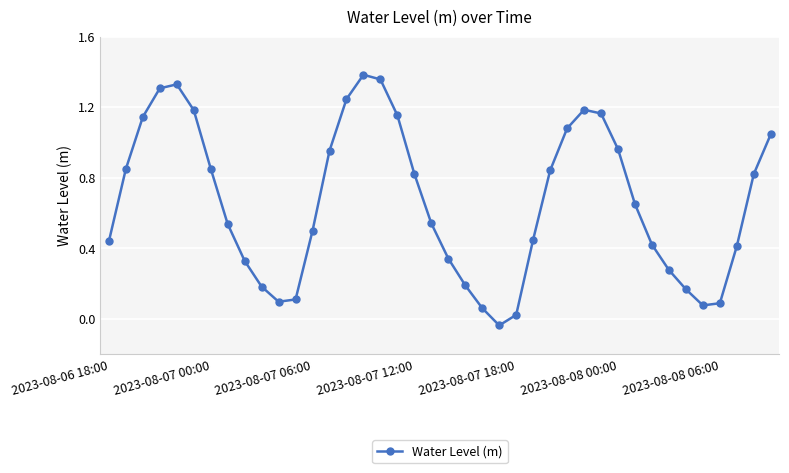

How many interior local valleys (lower than both neighbors) does the data have?

3